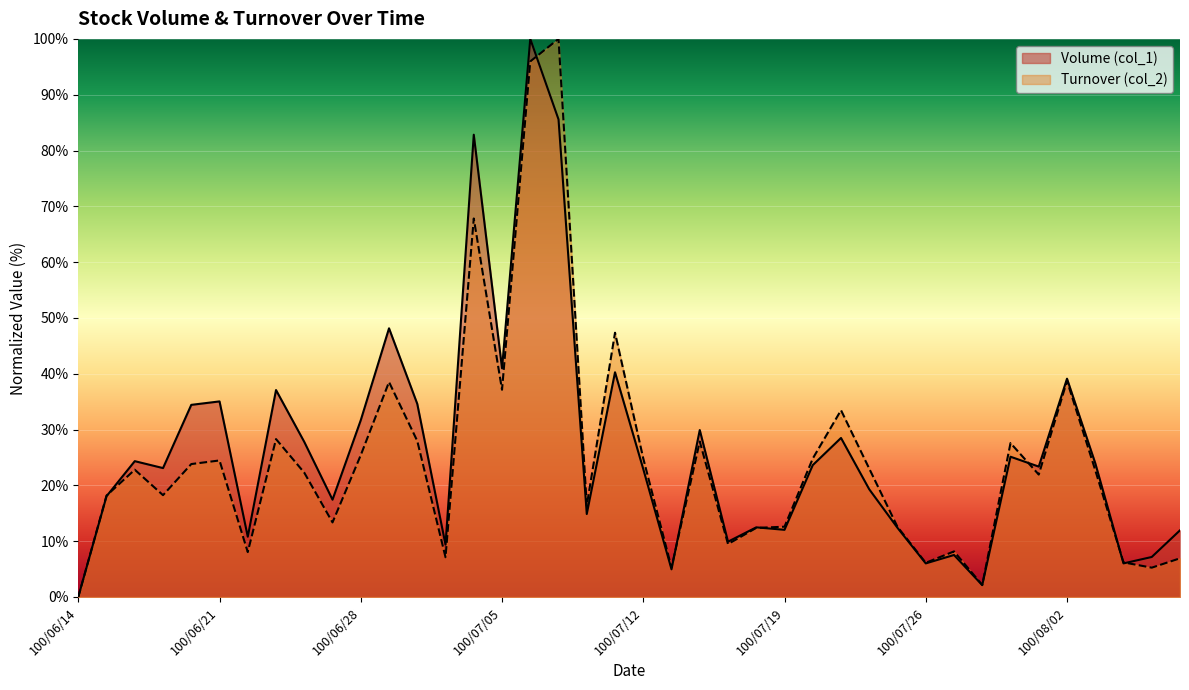

Does the chart display data point markers on the line(s)?

No